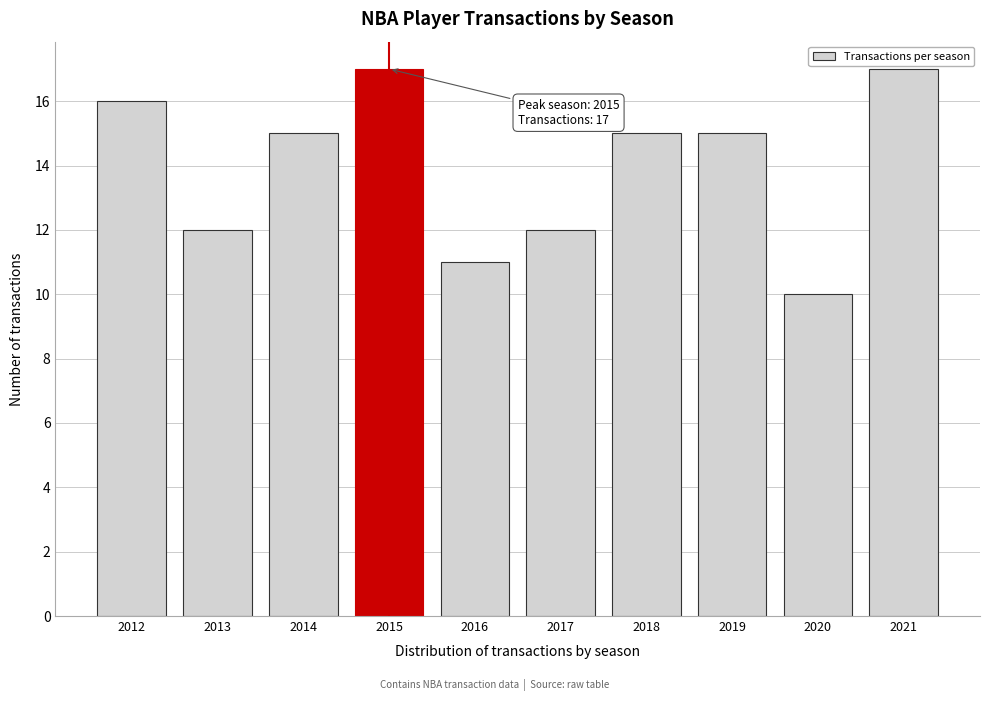

Reading left to right, extract all data points from this chart.

16	12	15	17	11	12	15	15	10	17